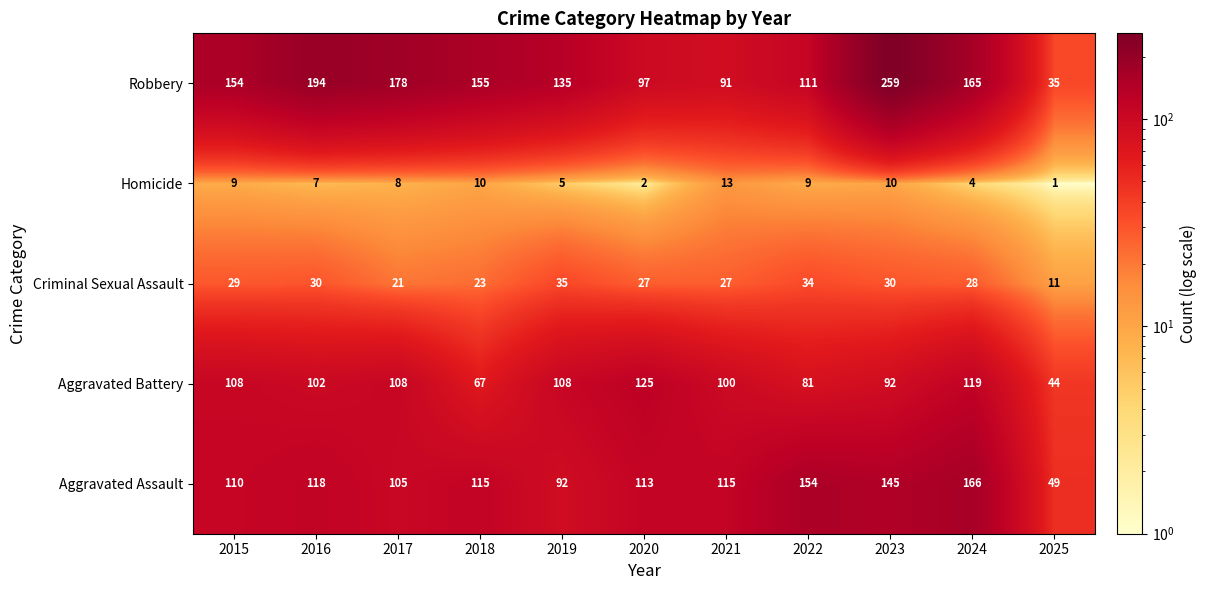

The Robbery series shows 58 at 2020. True or false?

False